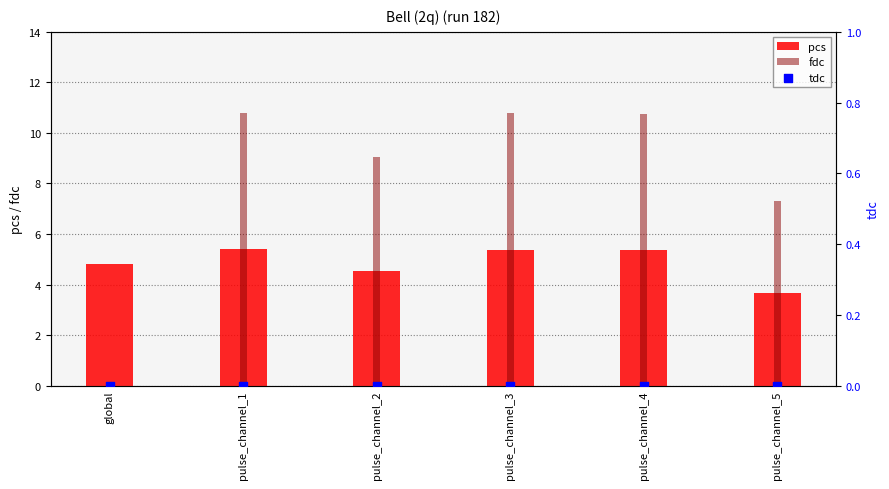

Which series reaches the maximum Y coordinate?

fdc